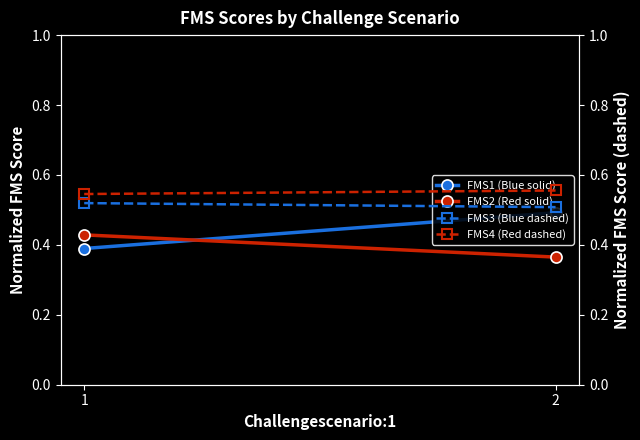

Between 1 and 2, which series saw the biggest shift?

FMS1 (Blue solid)